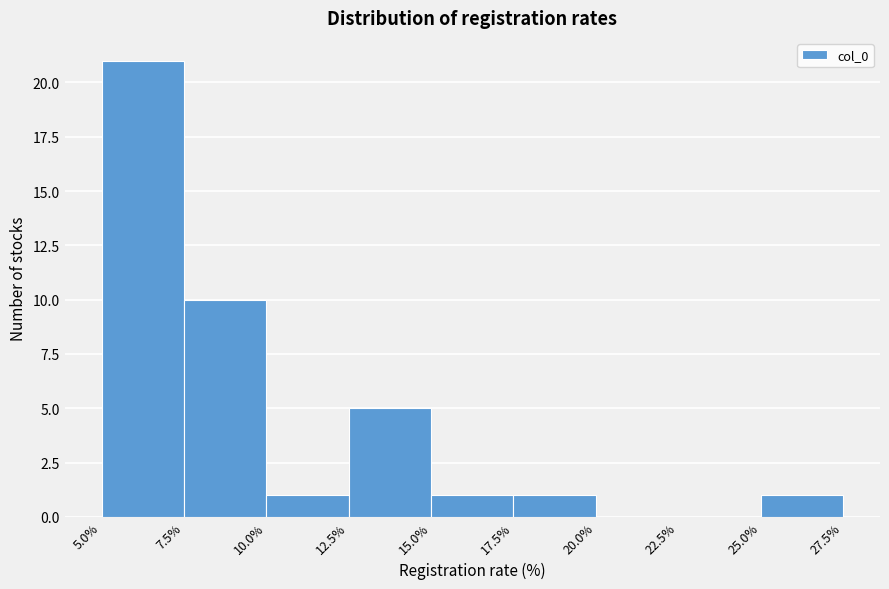

How tall is the bar that spans 15.0% to 17.5% on the x-axis? The values are not printed on the chart, so give them approximately, as read against the axis.

1